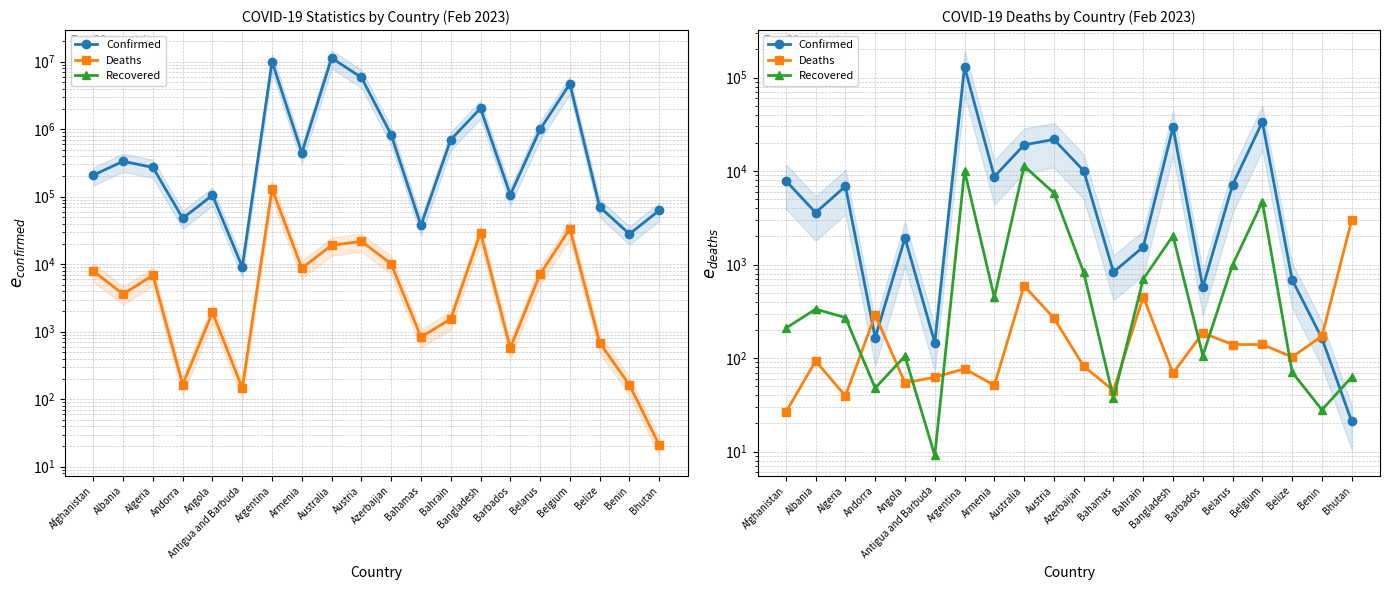

Which series ends up on top after the final intersection of Confirmed and Deaths?

Deaths